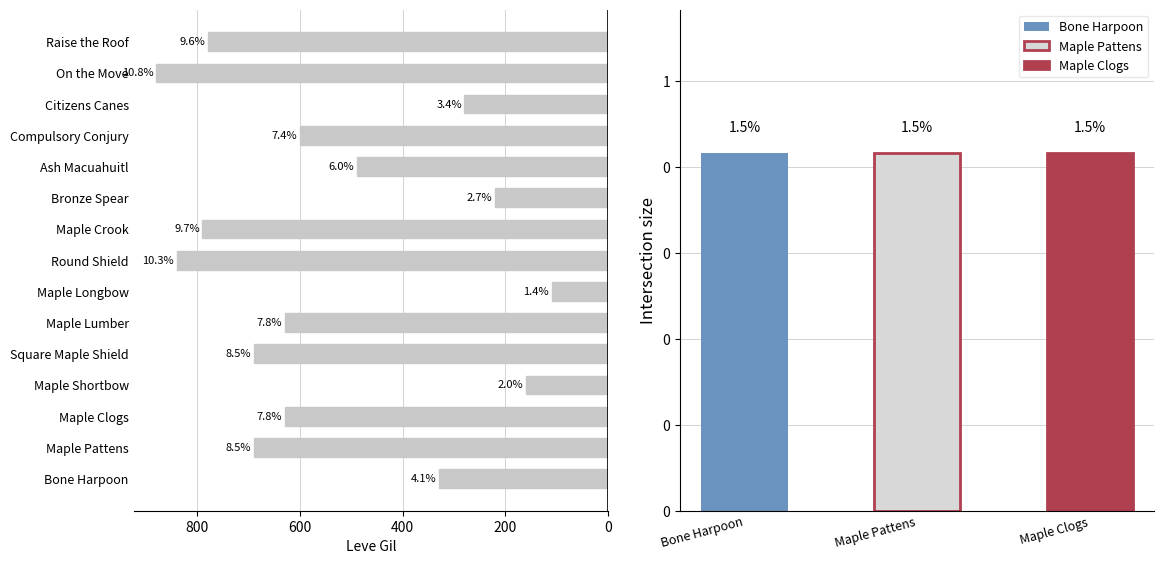

Reading left to right, what are all the values shown in this chart?

330	690	630	160	690	630	110	840	790	220	490	600	280	880	780